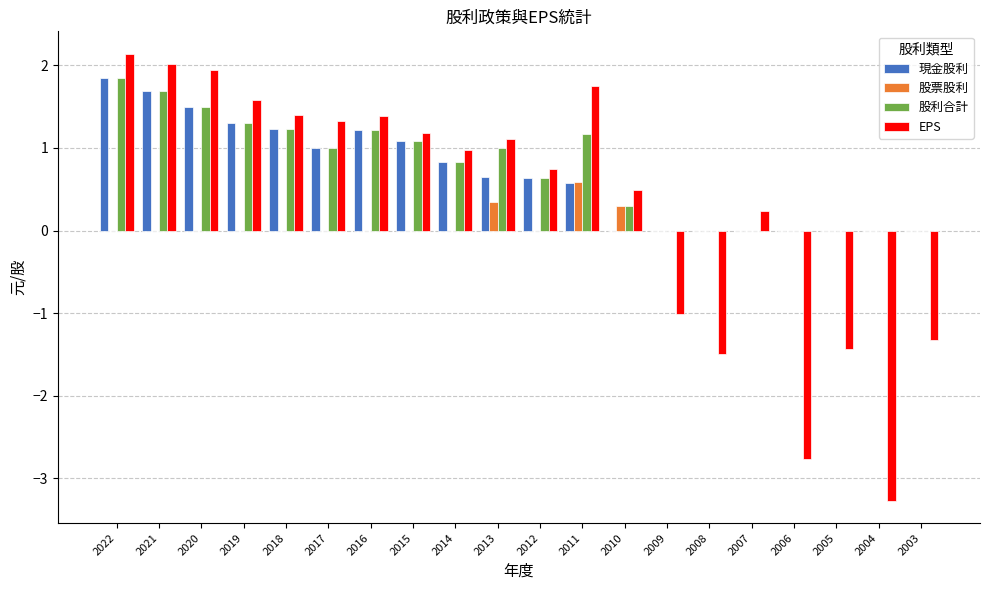

Is the value of EPS at 2009 greater than the value of 現金股利 at 2010?

No